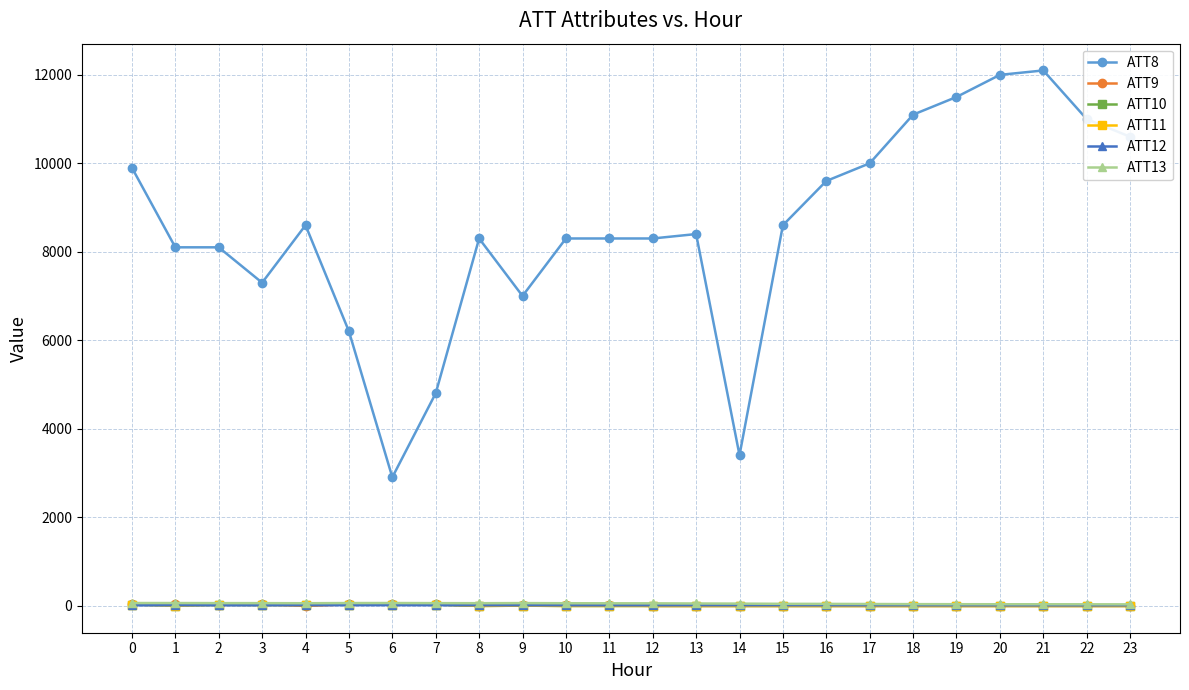

In ATT8, how many points are higher than both neighbors (excluding endpoints)?

4